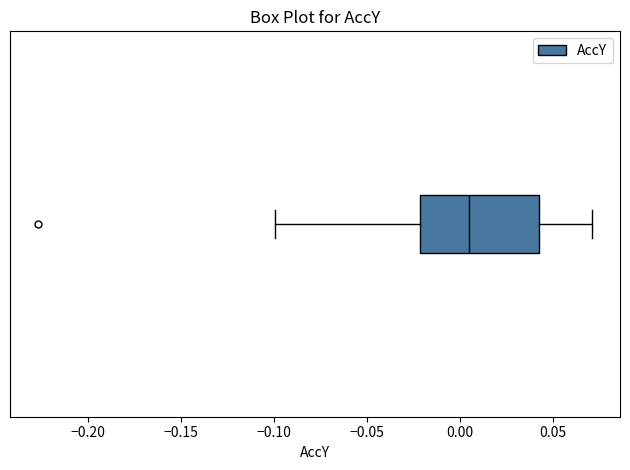

Read this box plot against the x-axis: the position of the median line, the range covered by the box, and the ends of both whiskers. The values are not printed on the chart, so give them approximately, as read against the axis.

median 0.005, box -0.020 to 0.040, whiskers -0.100 to 0.070